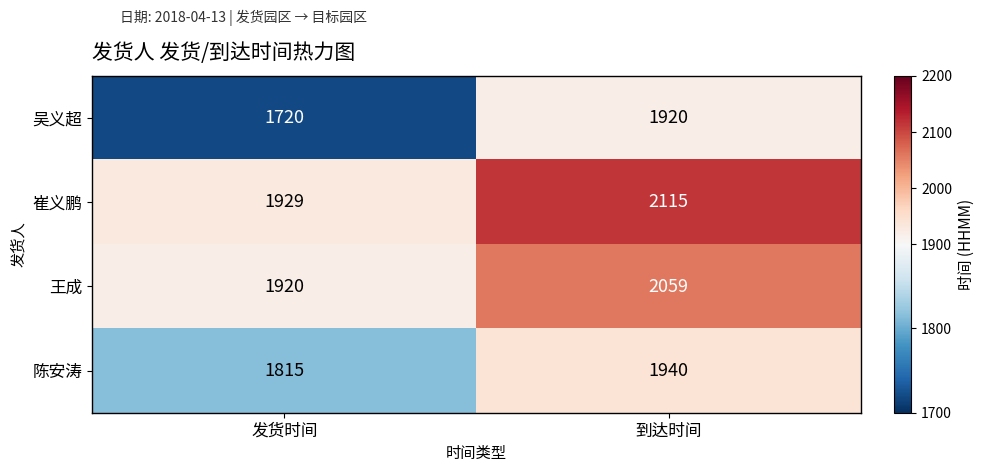

What is the sum of the 崔义鹏 values at 发货时间 and 到达时间?

4044